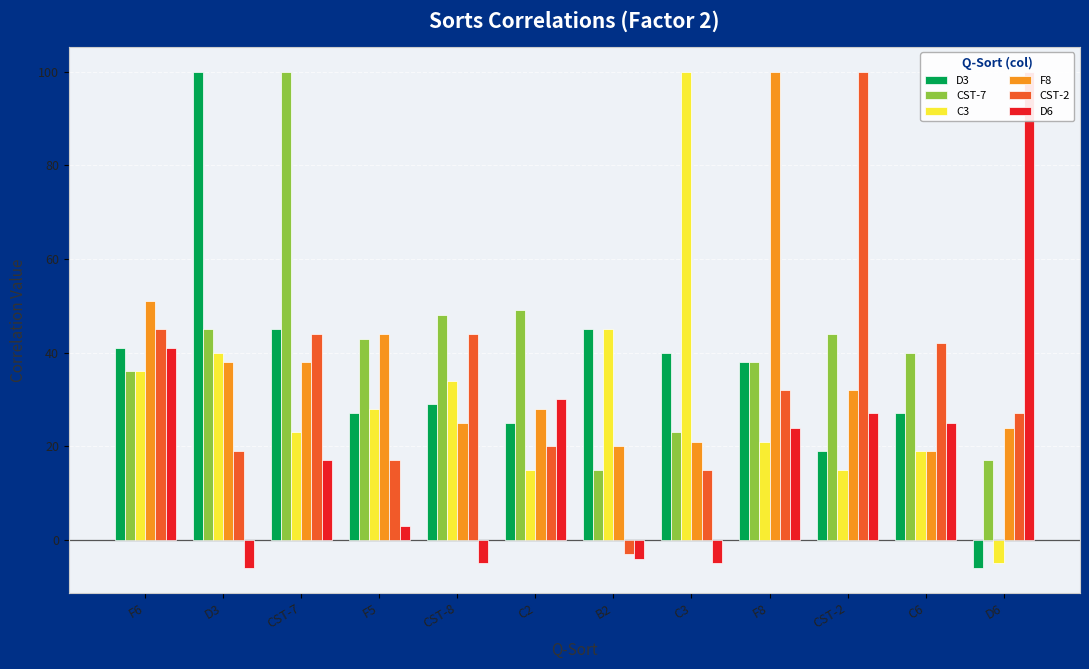

What is the label of the 6th bar from the right?

B2